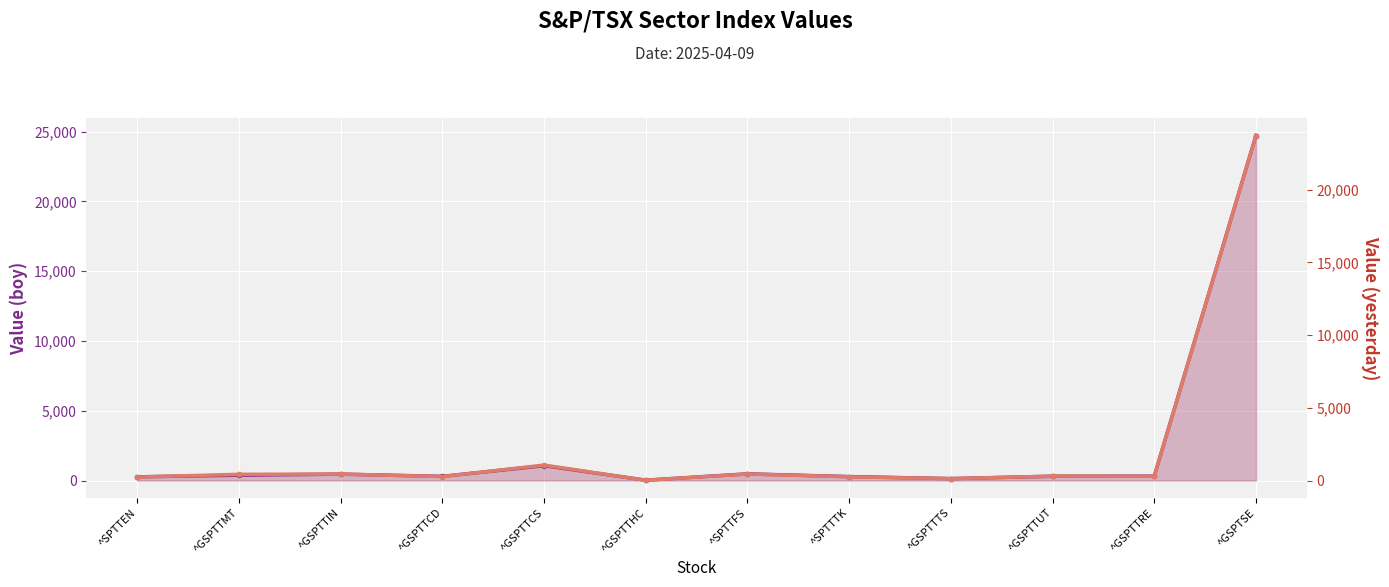

Reading left to right, extract all data points from this chart.

boy: 267.1	378.2	458.4	298.5	1062.4	25.7	478.5	281.8	137.6	306.7	314.6	24727.9
yesterday: 239.4	429.1	444.5	275.2	1062.8	19.2	449.6	256.6	128.9	305.4	292.8	23727.0